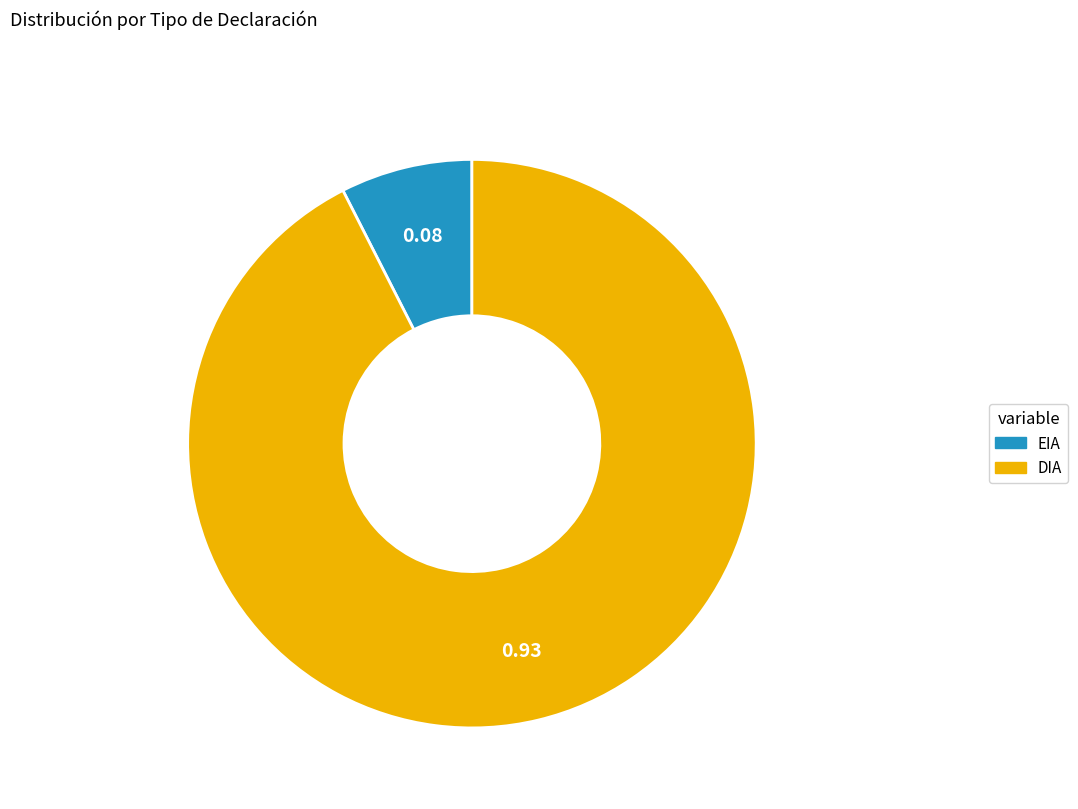

Approximately how many times larger is the value at EIA compared to DIA?

0.1